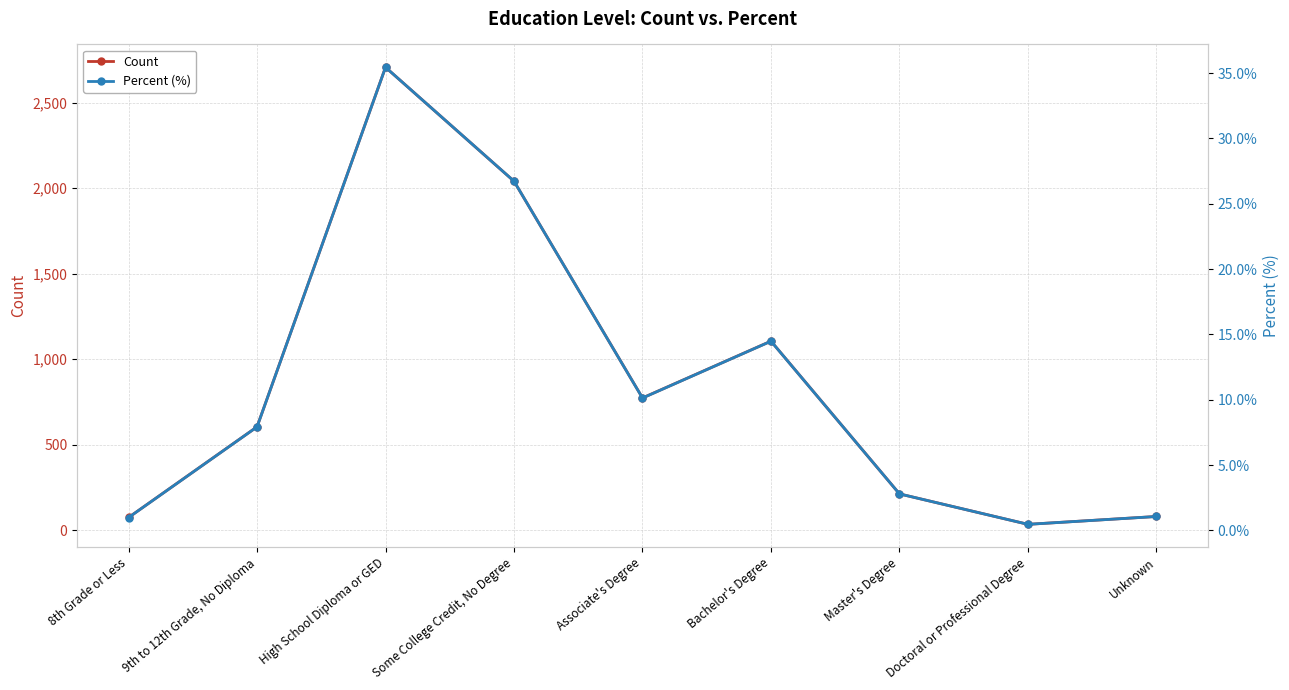

Where does the Count series first go above 605?

High School Diploma or GED